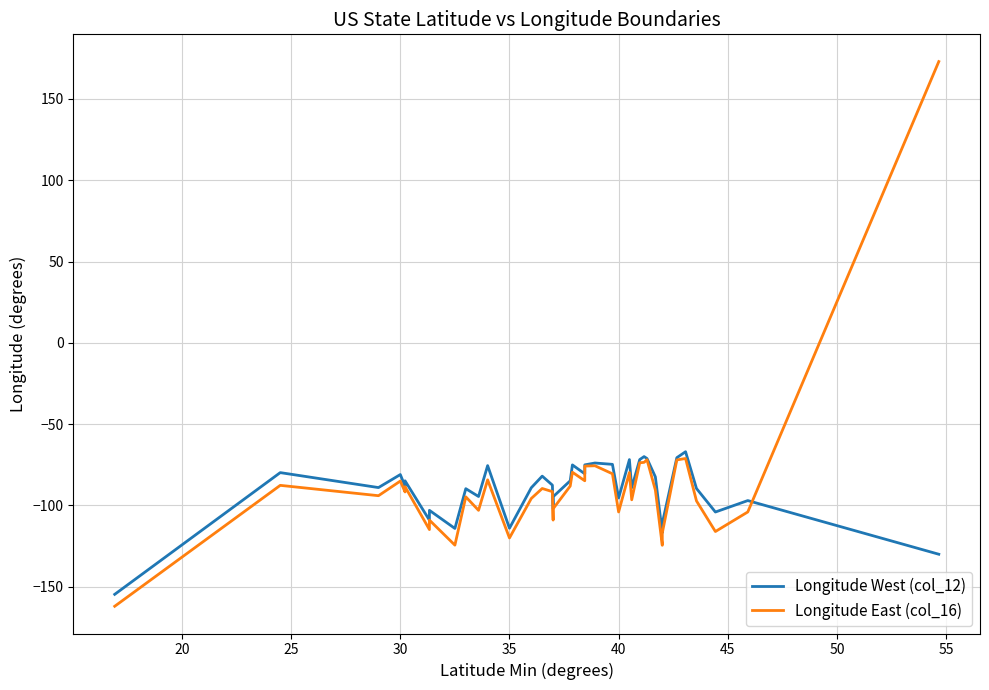

What is the value of the Longitude East (col_16) point at the 3rd from the left?

-94.0